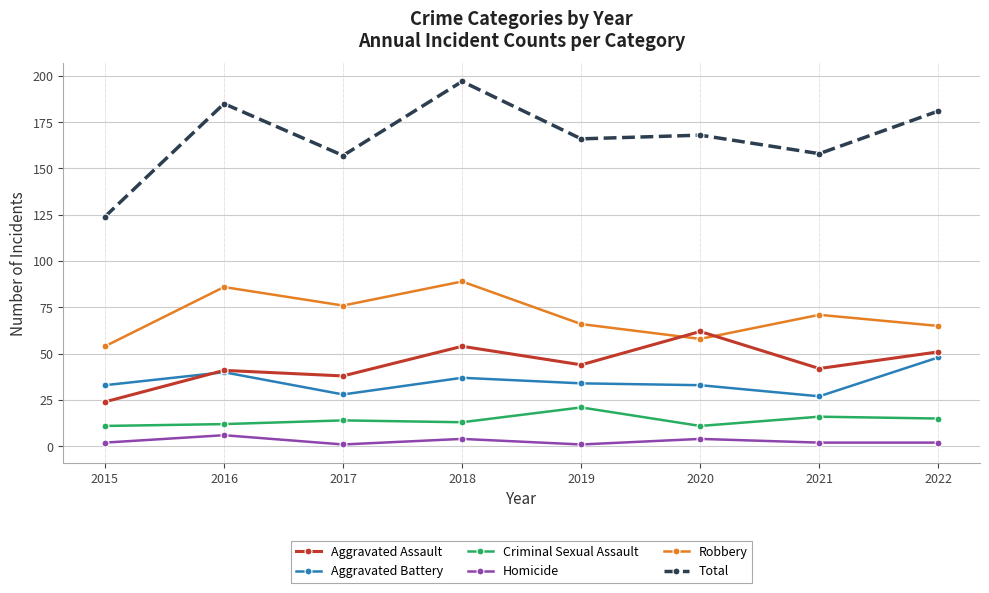

Is the value of Homicide at 2017 greater than the value of Aggravated Assault at 2018?

No